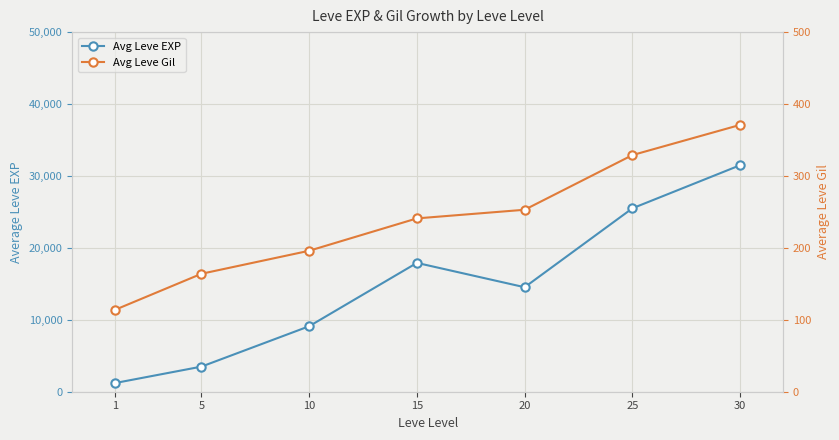

True or false: Avg Leve Gil and Avg Leve EXP cross at least once.

False